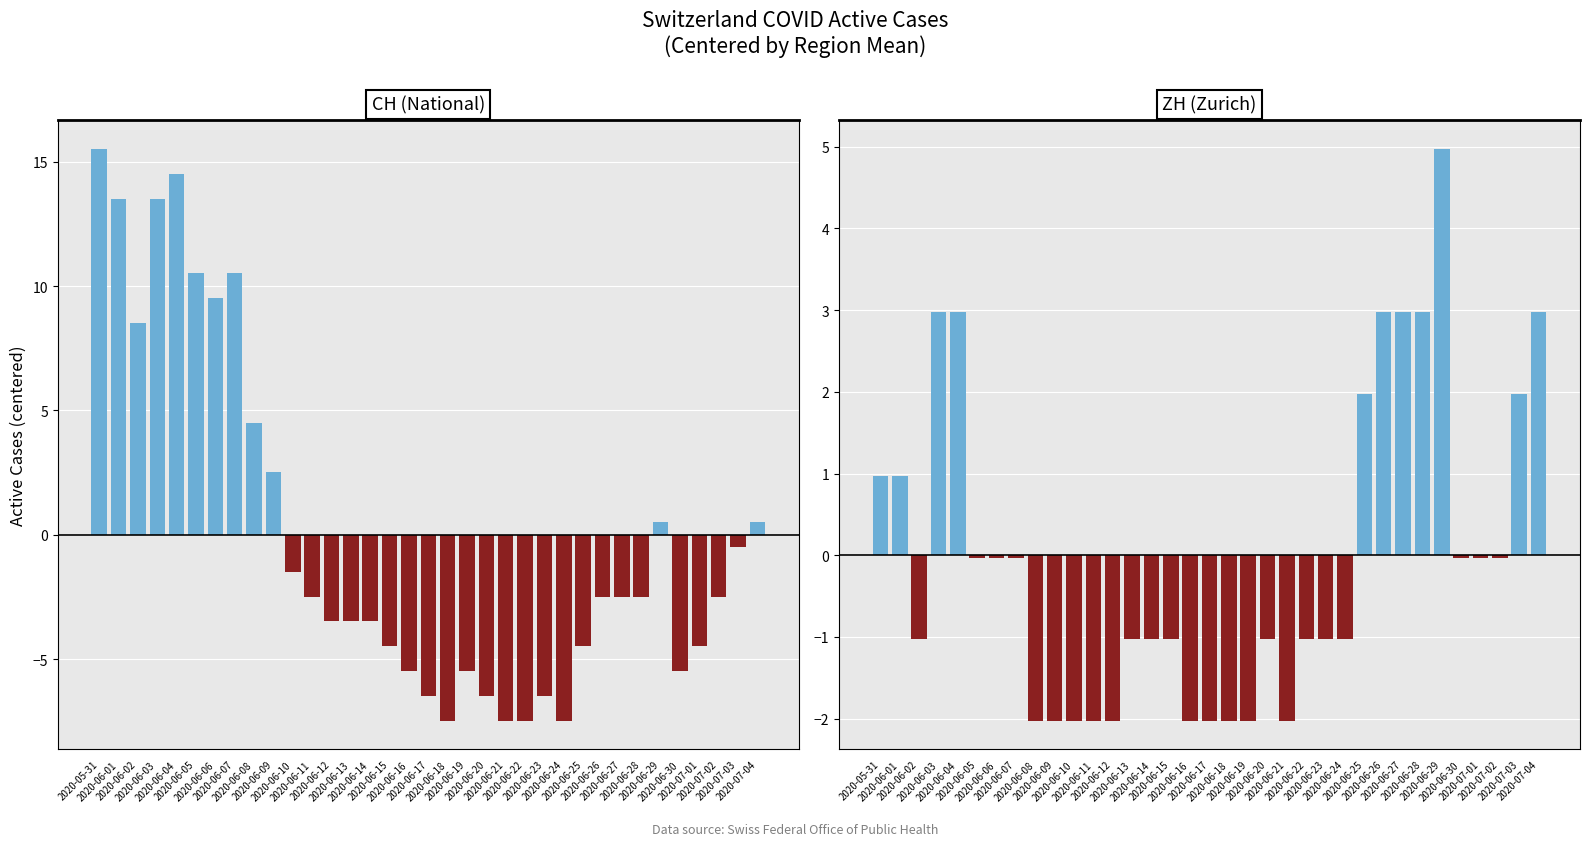

Reading left to right, extract all data points from this chart.

CH (National): 2020-05-31=15.5	2020-06-01=13.5	2020-06-02=8.5	2020-06-03=13.5	2020-06-04=14.5	2020-06-05=10.5	2020-06-06=9.5	2020-06-07=10.5	2020-06-08=4.5	2020-06-09=2.5	2020-06-10=-1.5	2020-06-11=-2.5	2020-06-12=-3.5	2020-06-13=-3.5	2020-06-14=-3.5	2020-06-15=-4.5	2020-06-16=-5.5	2020-06-17=-6.5	2020-06-18=-7.5	2020-06-19=-5.5	2020-06-20=-6.5	2020-06-21=-7.5	2020-06-22=-7.5	2020-06-23=-6.5	2020-06-24=-7.5	2020-06-25=-4.5	2020-06-26=-2.5	2020-06-27=-2.5	2020-06-28=-2.5	2020-06-29=0.5	2020-06-30=-5.5	2020-07-01=-4.5	2020-07-02=-2.5	2020-07-03=-0.5	2020-07-04=0.5
ZH (Zurich): 2020-05-31=1.0	2020-06-01=1.0	2020-06-02=-1.0	2020-06-03=3.0	2020-06-04=3.0	2020-06-05=-0.0	2020-06-06=-0.0	2020-06-07=-0.0	2020-06-08=-2.0	2020-06-09=-2.0	2020-06-10=-2.0	2020-06-11=-2.0	2020-06-12=-2.0	2020-06-13=-1.0	2020-06-14=-1.0	2020-06-15=-1.0	2020-06-16=-2.0	2020-06-17=-2.0	2020-06-18=-2.0	2020-06-19=-2.0	2020-06-20=-1.0	2020-06-21=-2.0	2020-06-22=-1.0	2020-06-23=-1.0	2020-06-24=-1.0	2020-06-25=2.0	2020-06-26=3.0	2020-06-27=3.0	2020-06-28=3.0	2020-06-29=5.0	2020-06-30=-0.0	2020-07-01=-0.0	2020-07-02=-0.0	2020-07-03=2.0	2020-07-04=3.0